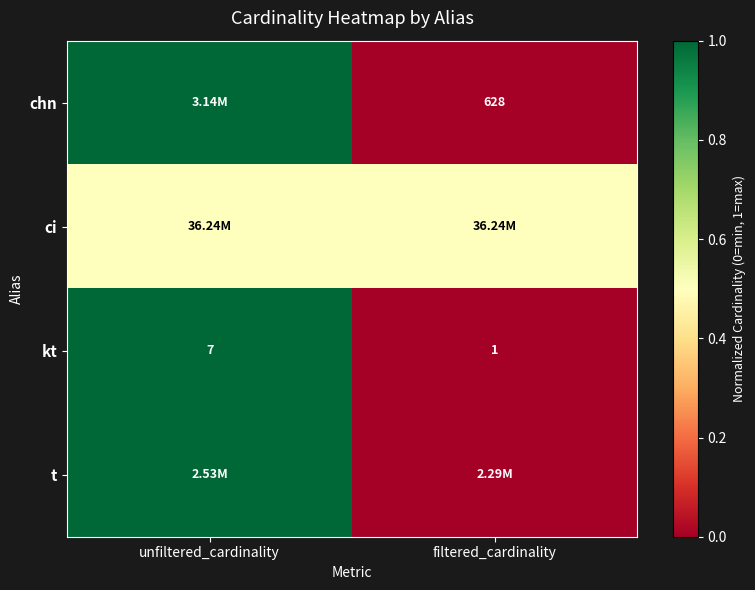

What is the difference between the maximum and minimum values in the kt series?

6.0